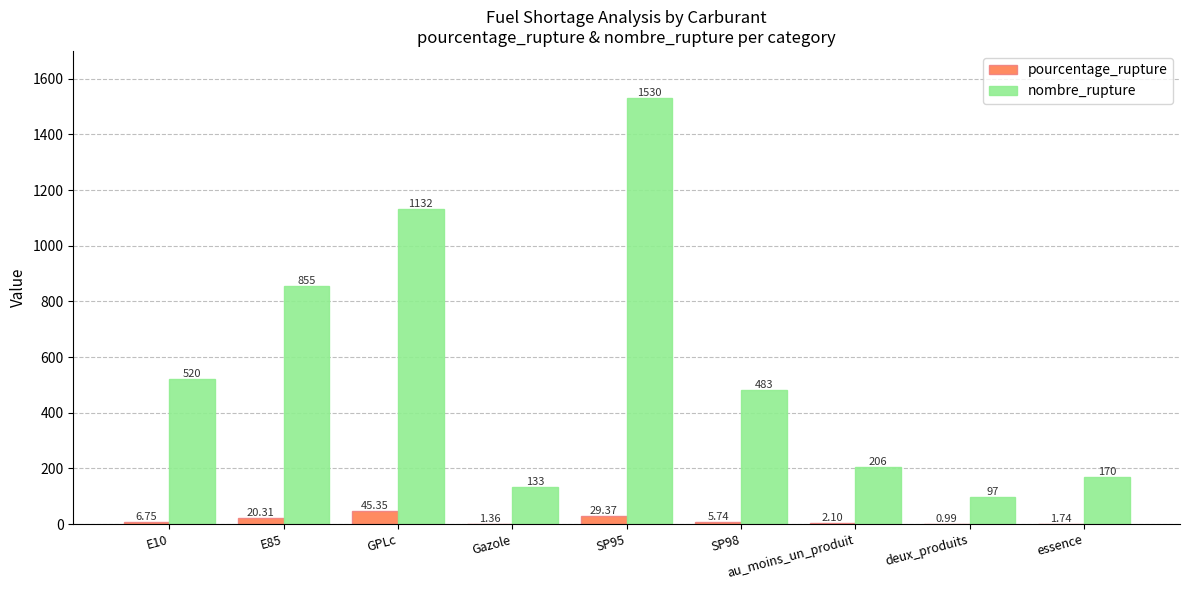

What is the average value of the nombre_rupture series?

569.6